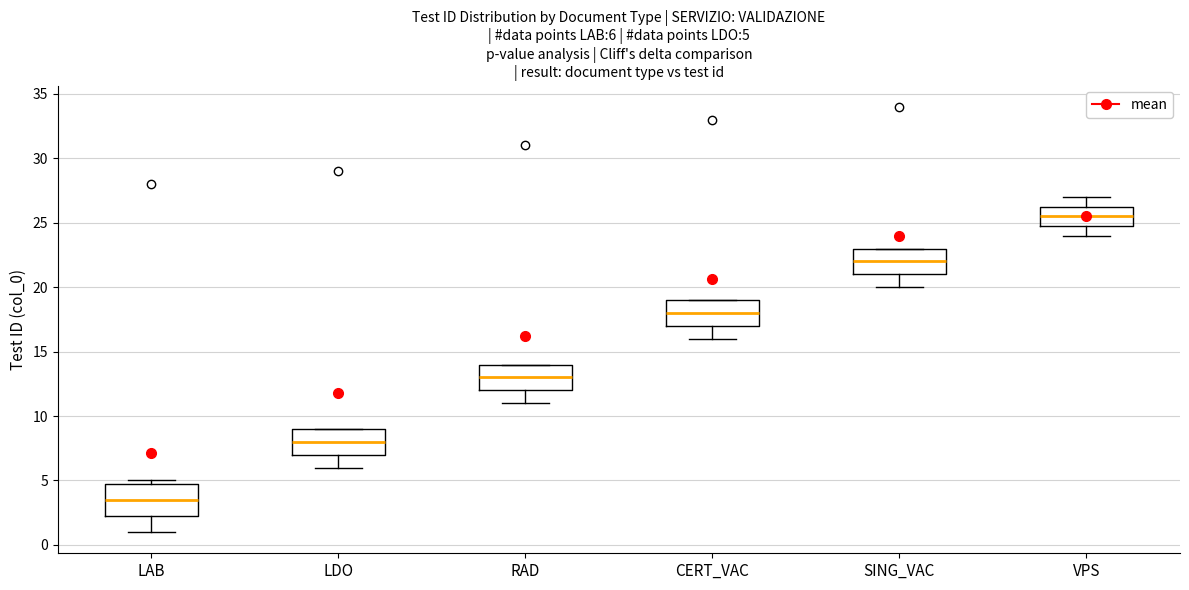

Which box's median line is the lowest?

LAB